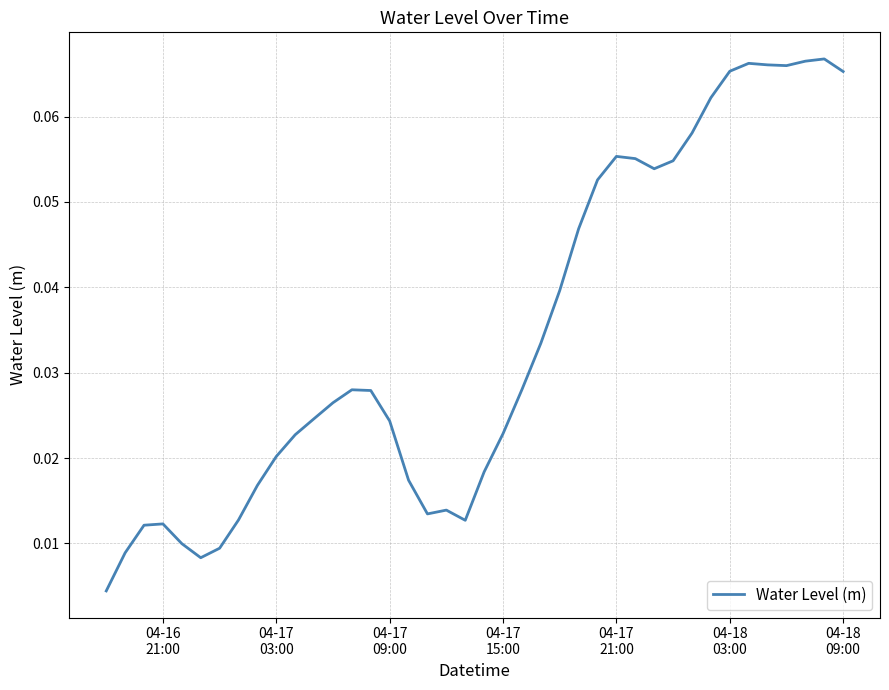

Reading right to left, transcribe all the data shown in this chart.

0.1	0.1	0.1	0.1	0.1	0.1	0.1	0.1	0.1	0.1	0.1	0.1	0.1	0.1	0.0	0.0	0.0	0.0	0.0	0.0	0.0	0.0	0.0	0.0	0.0	0.0	0.0	0.0	0.0	0.0	0.0	0.0	0.0	0.0	0.0	0.0	0.0	0.0	0.0	0.0